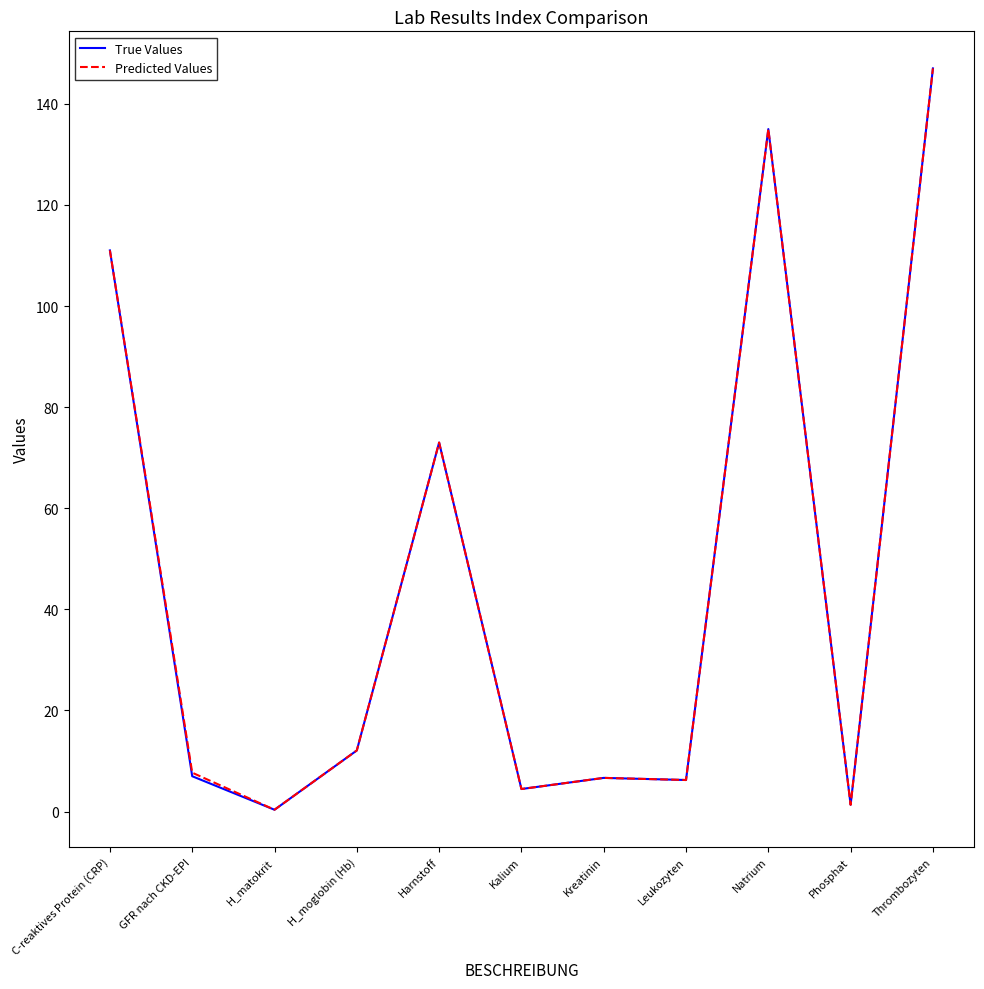

Which category has the highest value in the Predicted Values series?

Thrombozyten